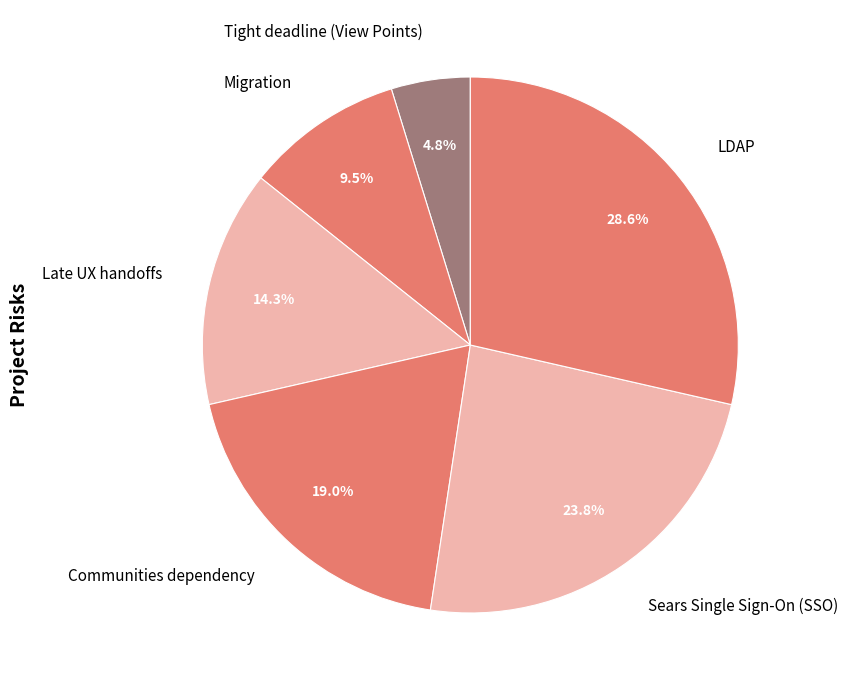

Rank the categories by value from highest to lowest.

LDAP, Sears Single Sign-On (SSO), Communities dependency, Late UX handoffs, Migration, Tight deadline (View Points)